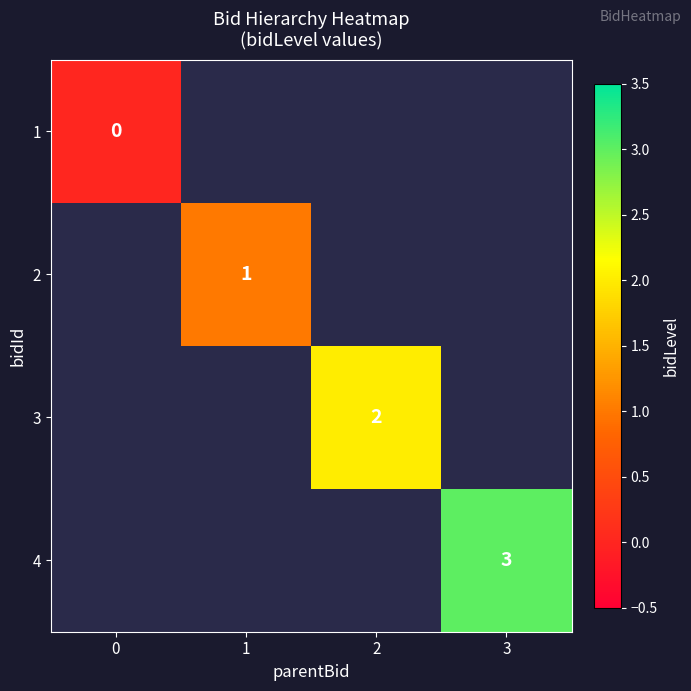

List the labels in order of row_3 value, smallest first.

0, 1, 2, 3